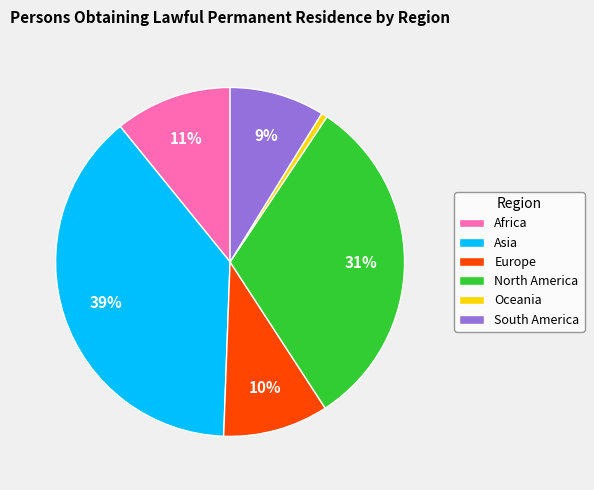

How many slices are in this pie chart?

6